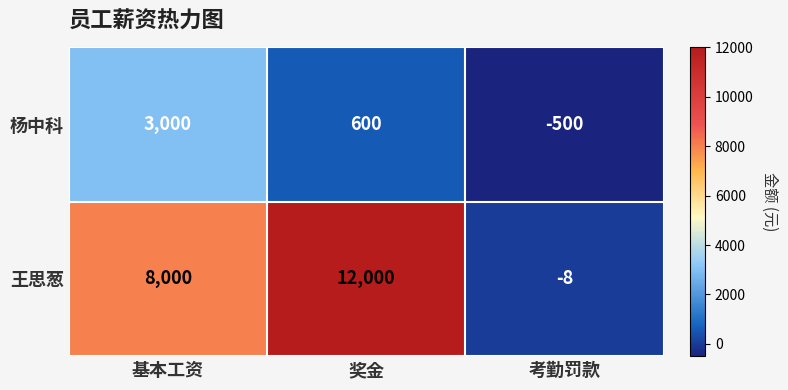

Where is 王思葱 nearest to the value 5996?

基本工资